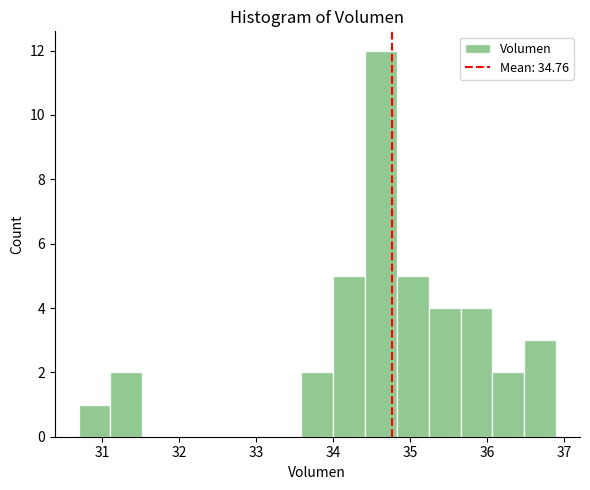

Reading left to right, transcribe this chart: for each bar, give the range it covers on the x-axis and its height. Neither the bar edges nor the heights are printed on the chart, so give them approximately, as read against the axes.

30.7 to 31.1: 1
31.1 to 31.5: 2
31.5 to 31.9: 0
31.9 to 32.3: 0
32.3 to 32.8: 0
32.8 to 33.2: 0
33.2 to 33.6: 0
33.6 to 34.0: 2
34.0 to 34.4: 5
34.4 to 34.8: 12
34.8 to 35.2: 5
35.2 to 35.7: 4
35.7 to 36.1: 4
36.1 to 36.5: 2
36.5 to 36.9: 3